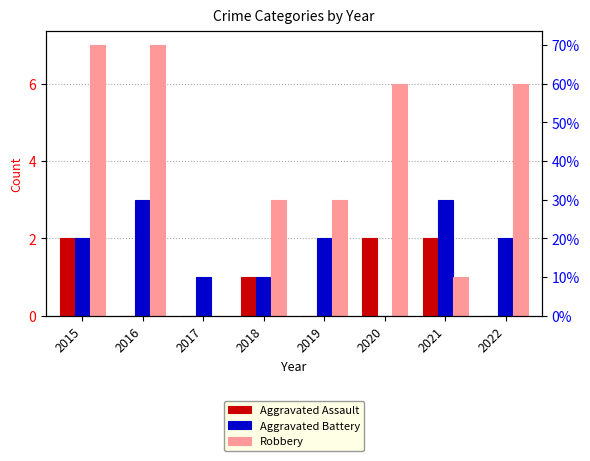

Are the bars grouped side by side (vs. stacked)?

Yes